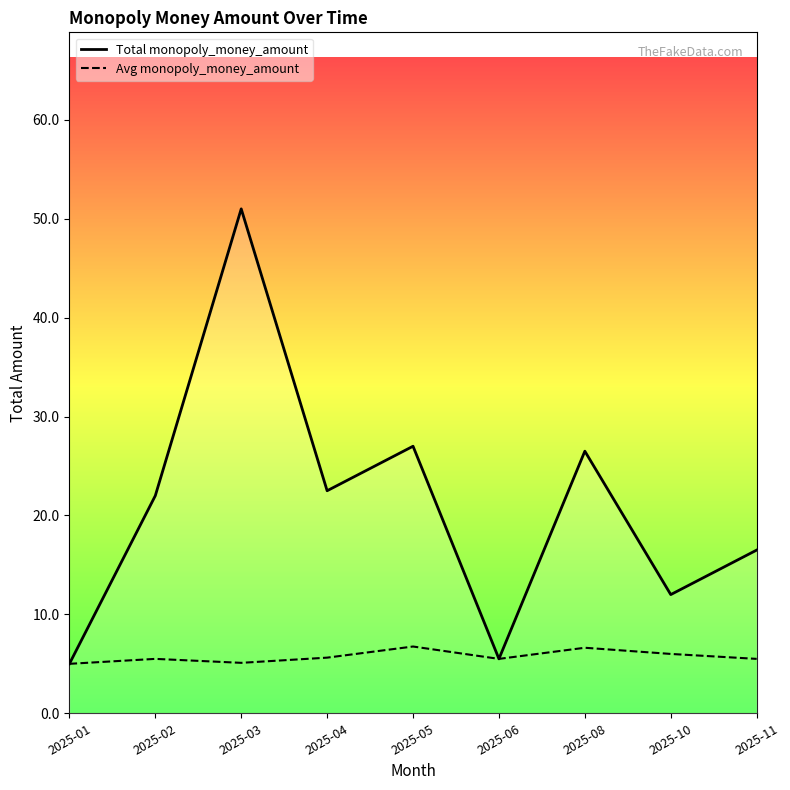

What is the difference between the second highest and second lowest values in the Avg monopoly_money_amount series?

1.5